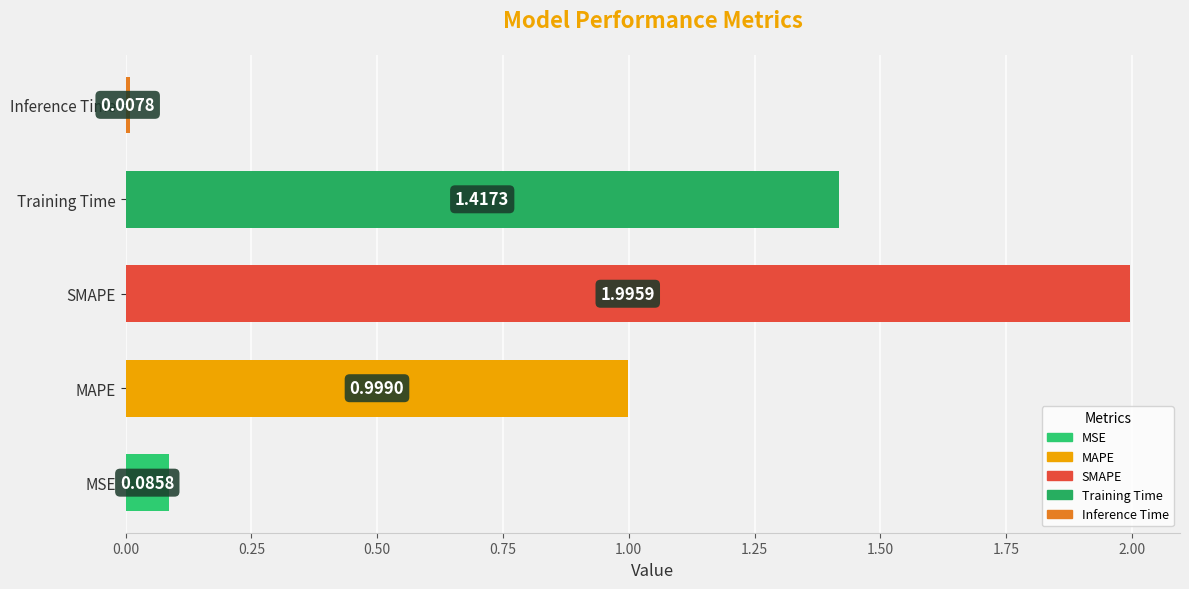

At which label is the value closest to 1?

MAPE